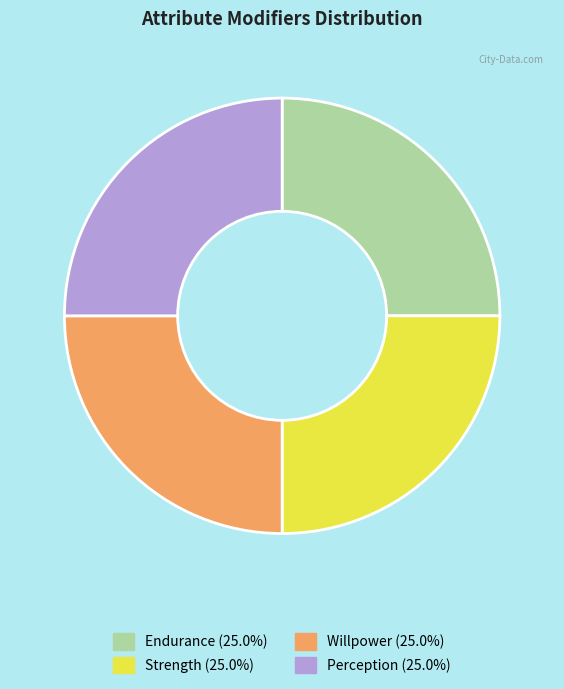

Does any single category account for the majority?

No